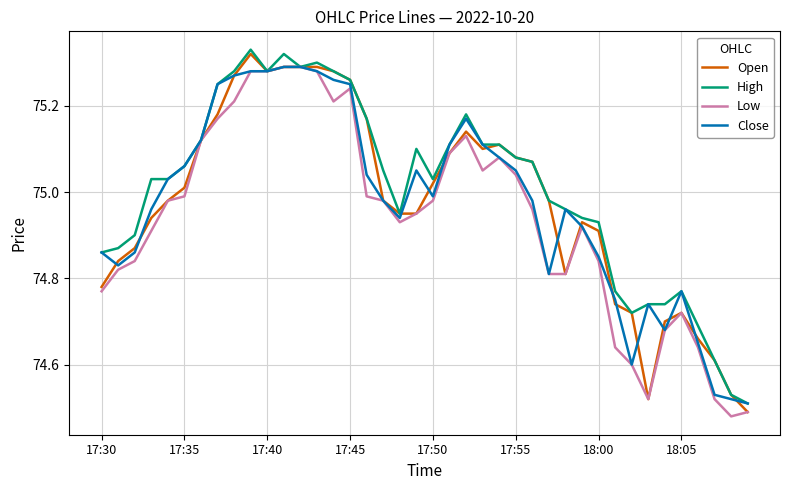

At how many categories does at least one series exceed 75?

23